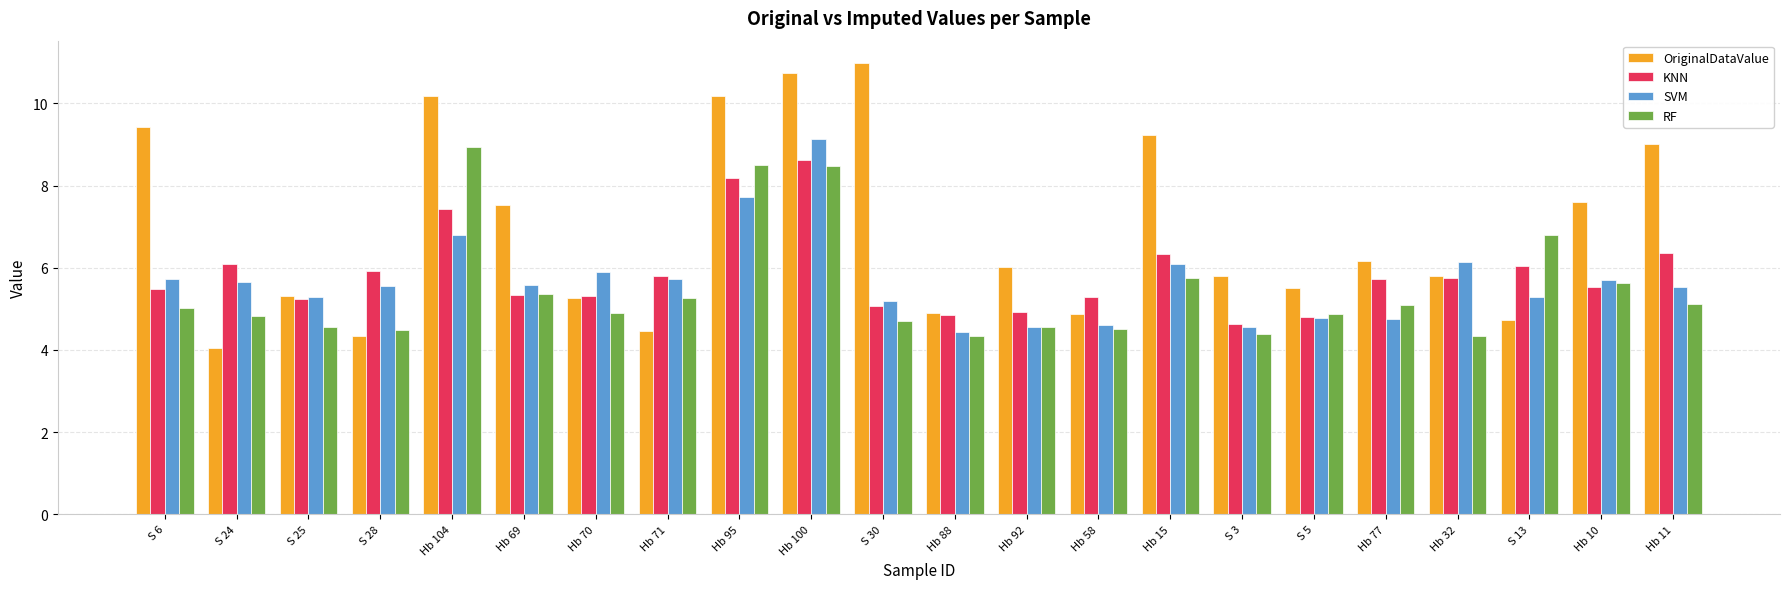

What is the difference between the SVM values at Hb 70 and Hb 71?

0.2